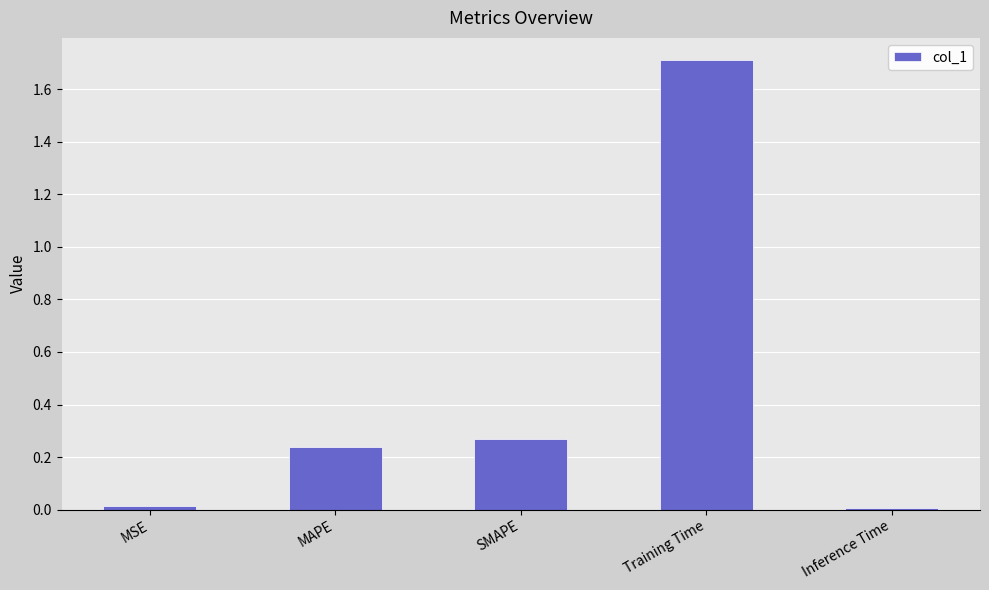

Between SMAPE and MAPE, which is larger?

SMAPE